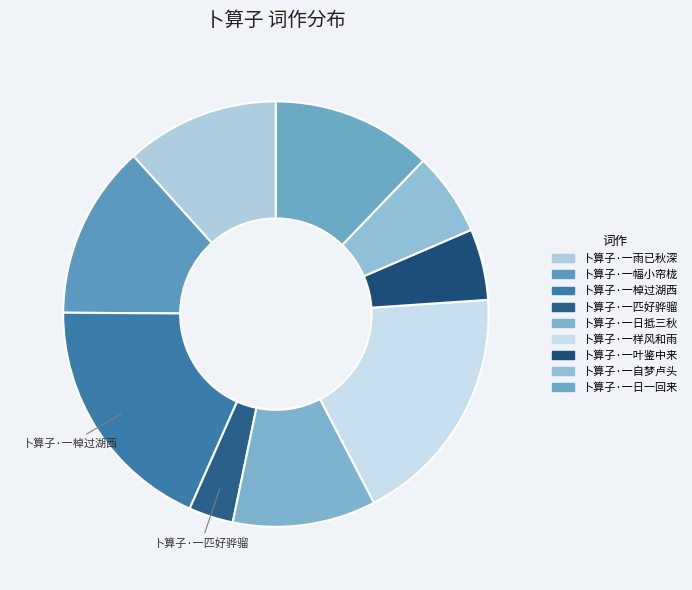

Count the number of slices in the pie.

9